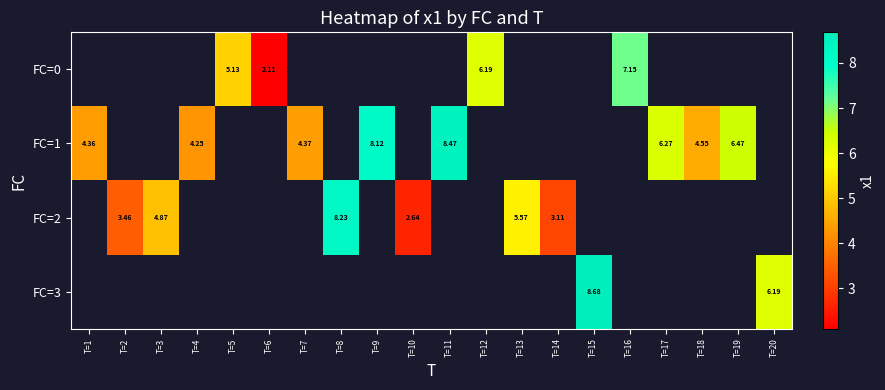

How many distinct data groups are displayed?

4